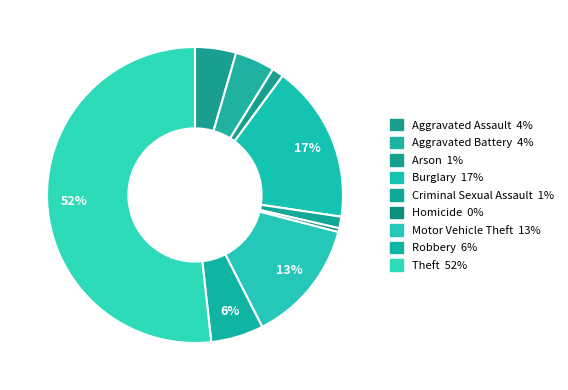

How many segments does this pie chart have?

9